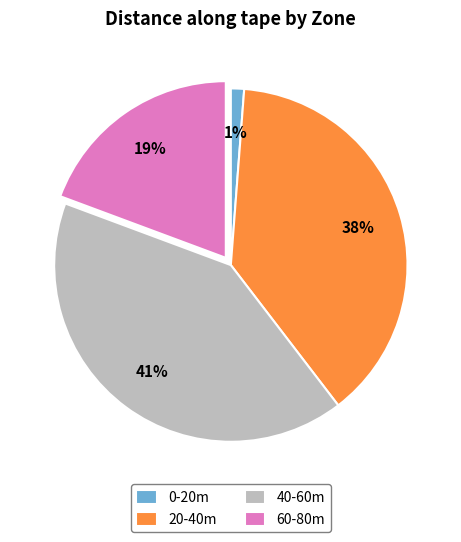

Is there any slice that represents more than half of the pie?

No